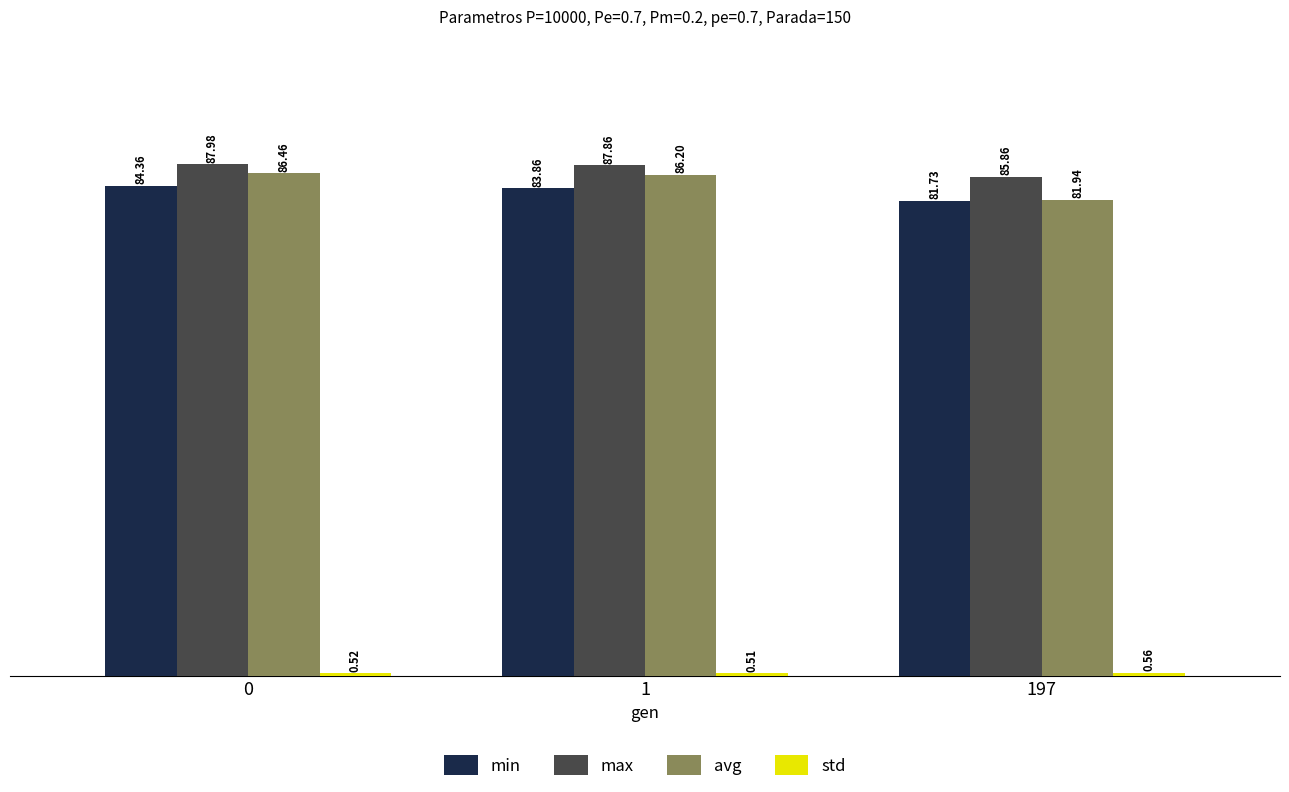

Which series has the largest total across all categories?

max